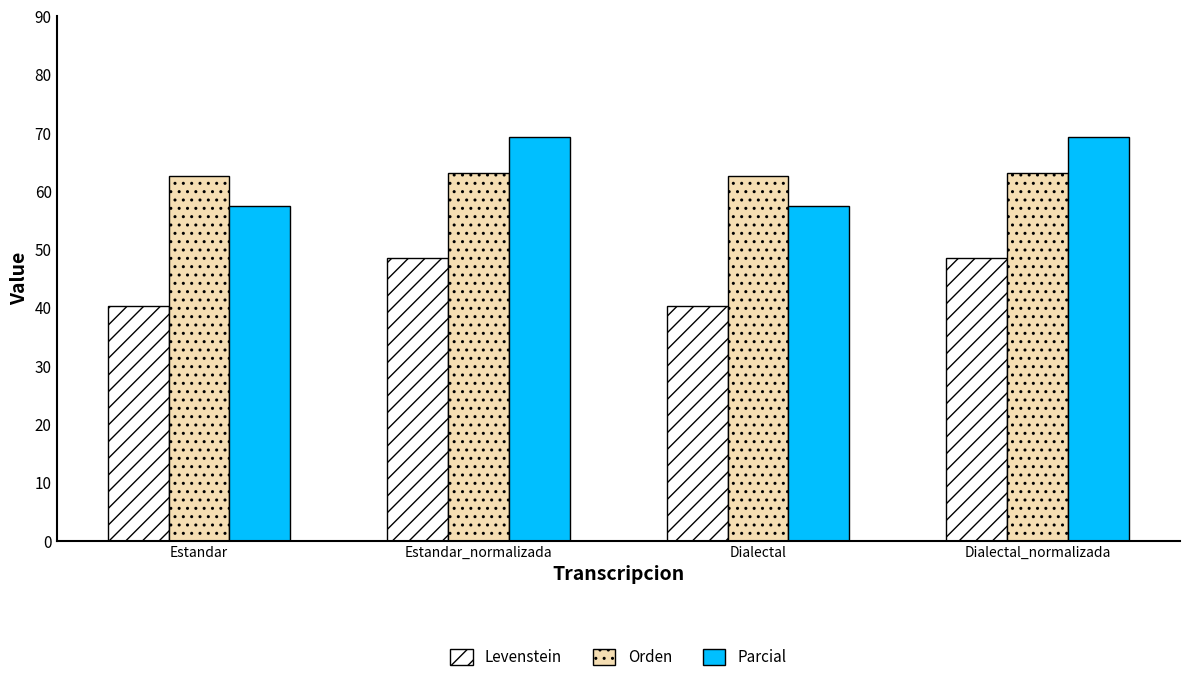

Which series has the widest spread of values?

Parcial